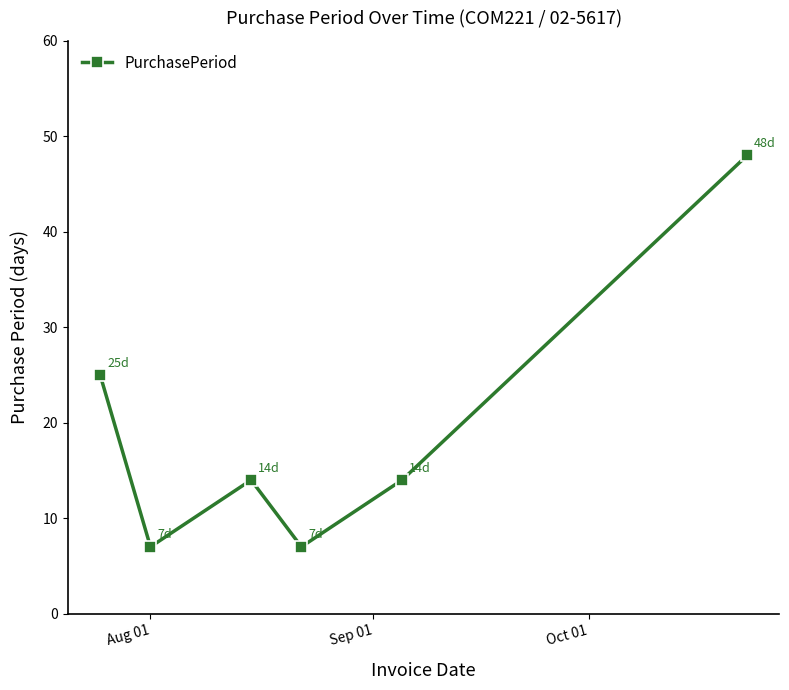

What is the difference between the second highest and second lowest values?

18